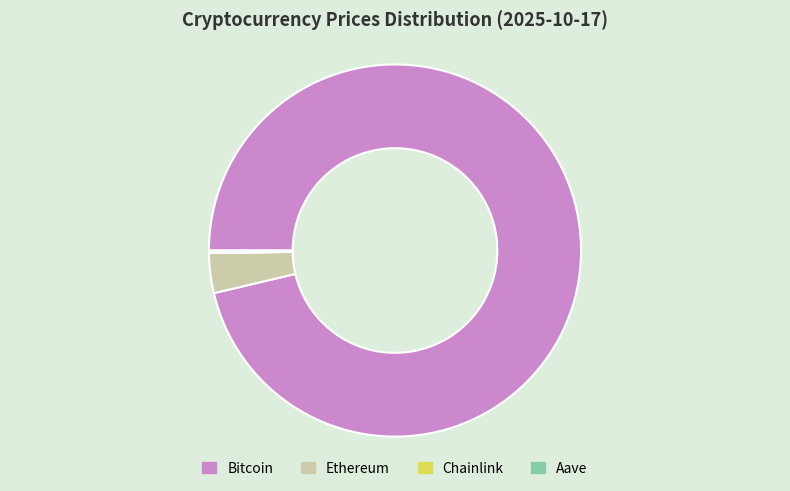

Which category has the biggest portion of the pie?

Bitcoin